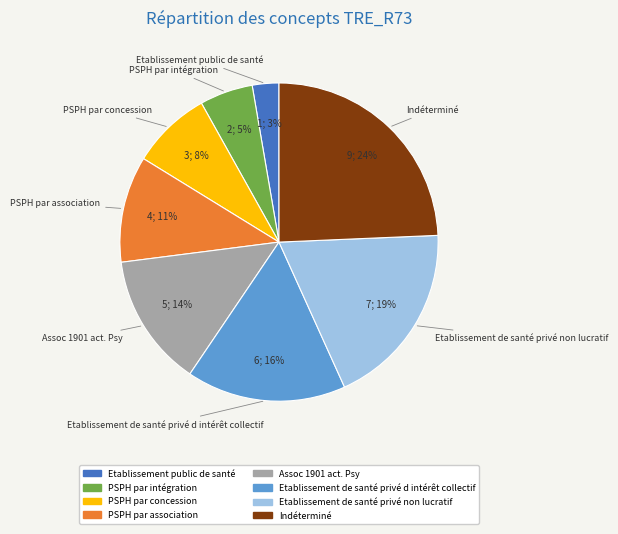

Do PSPH par association and PSPH par concession together represent more than half of the pie?

No